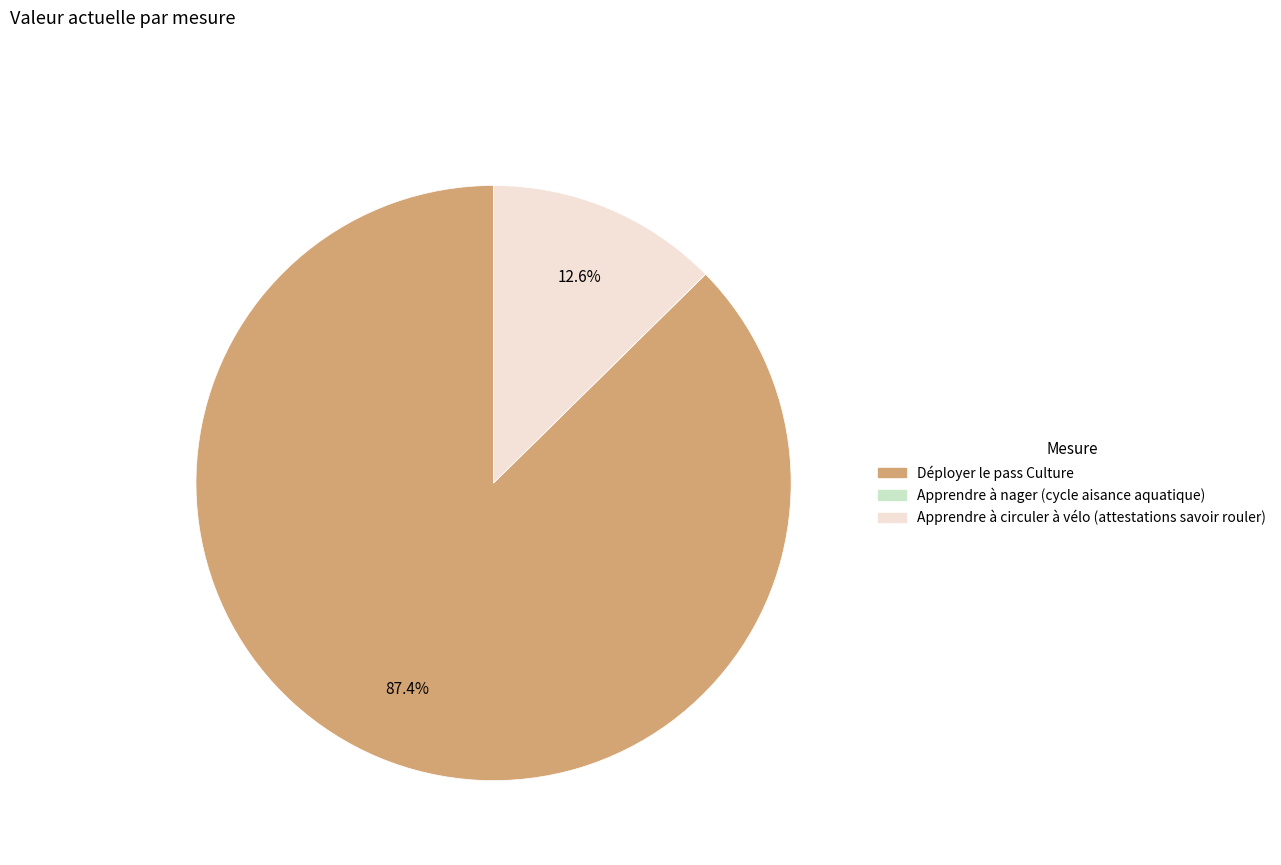

What percentage is NOT represented by Déployer le pass Culture?

12.6%